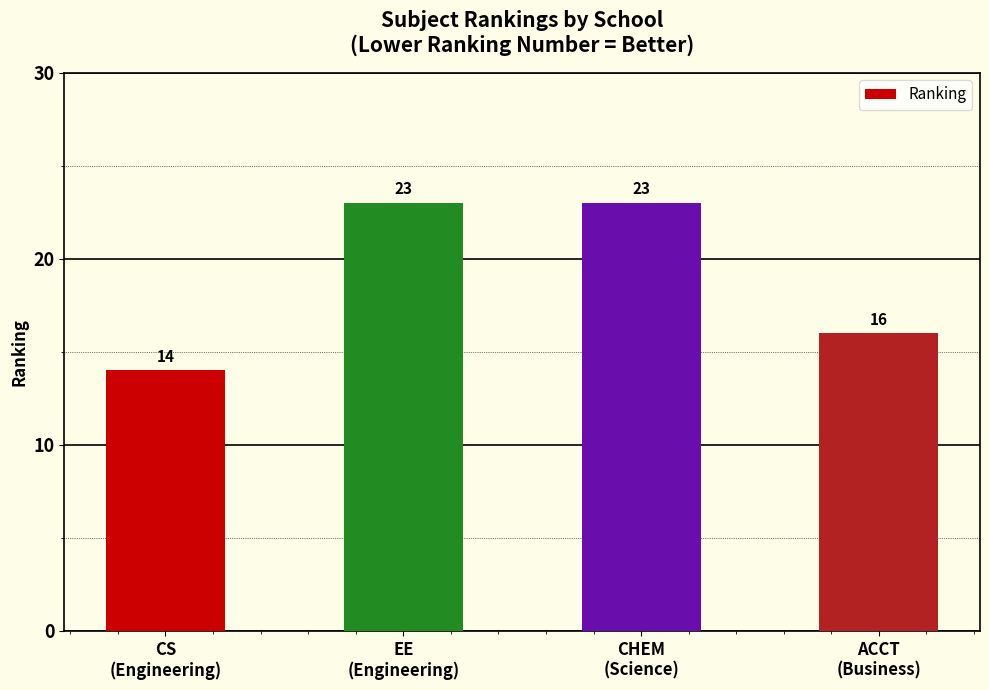

What is the difference between the values at CHEM
(Science) and ACCT
(Business)?

7